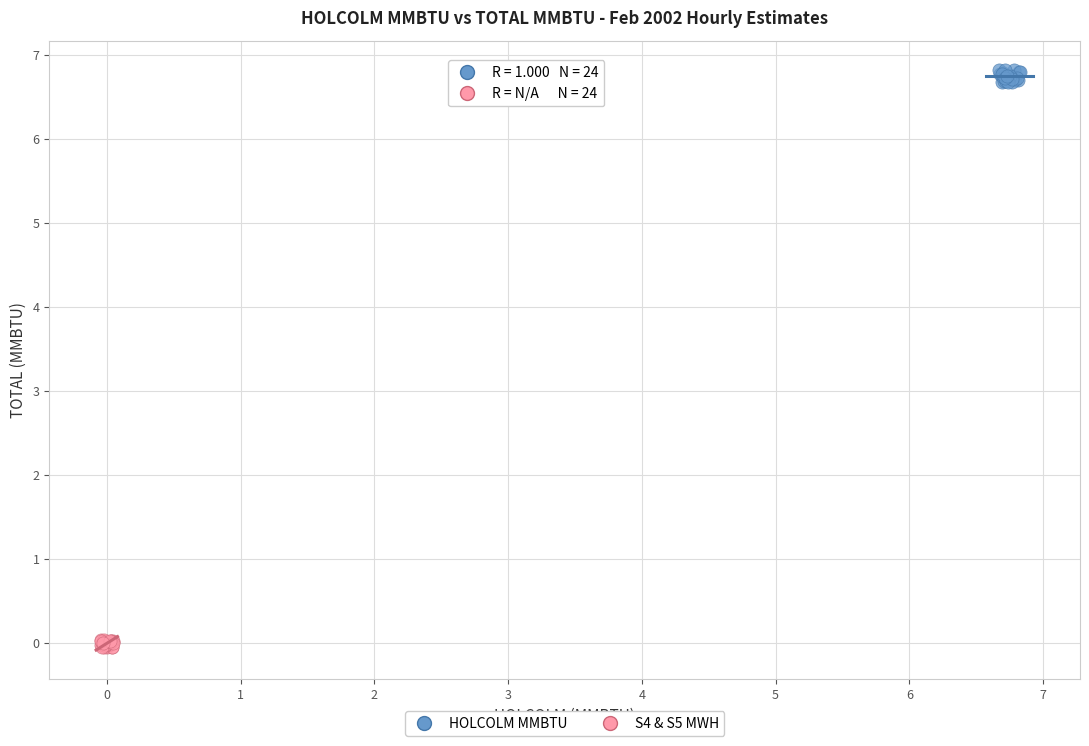

Which series reaches the minimum Y coordinate?

S4 & S5 MWH